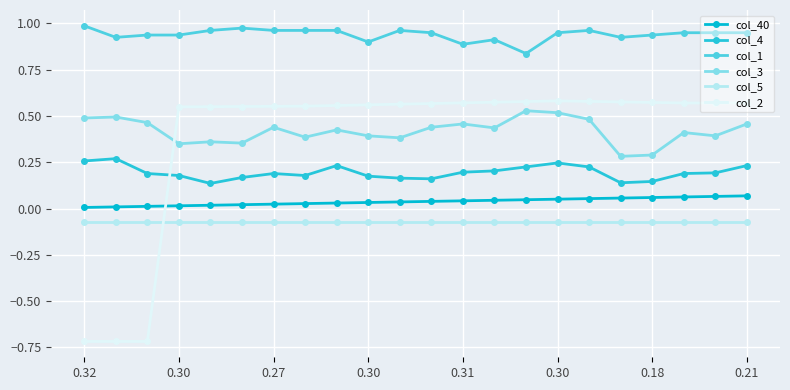

Count the number of data series in this chart.

6